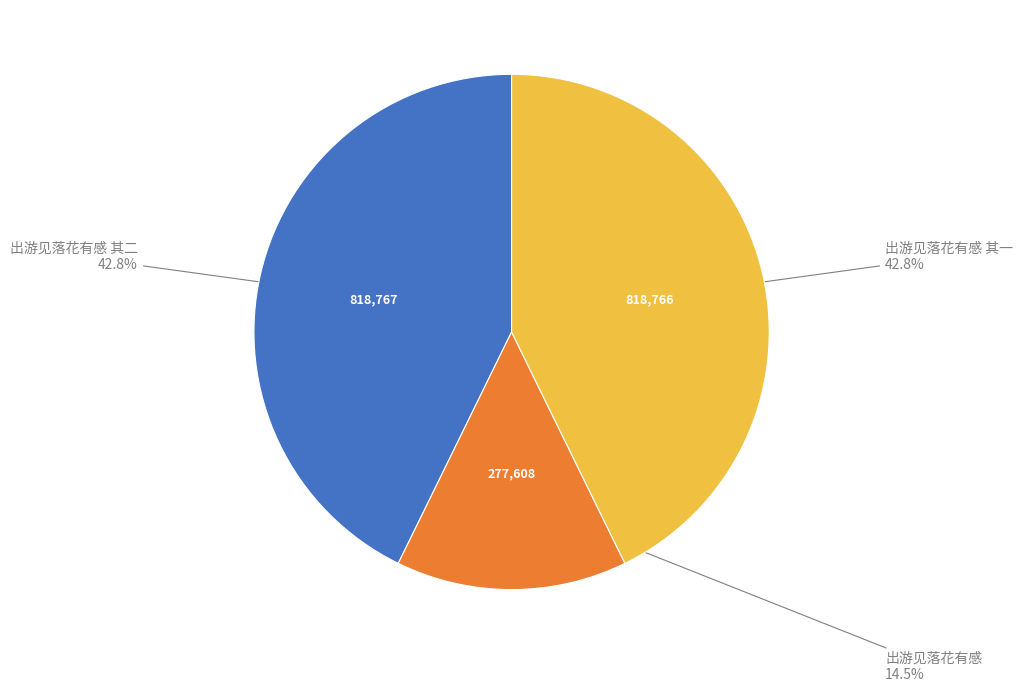

How many slices are in this pie chart?

3